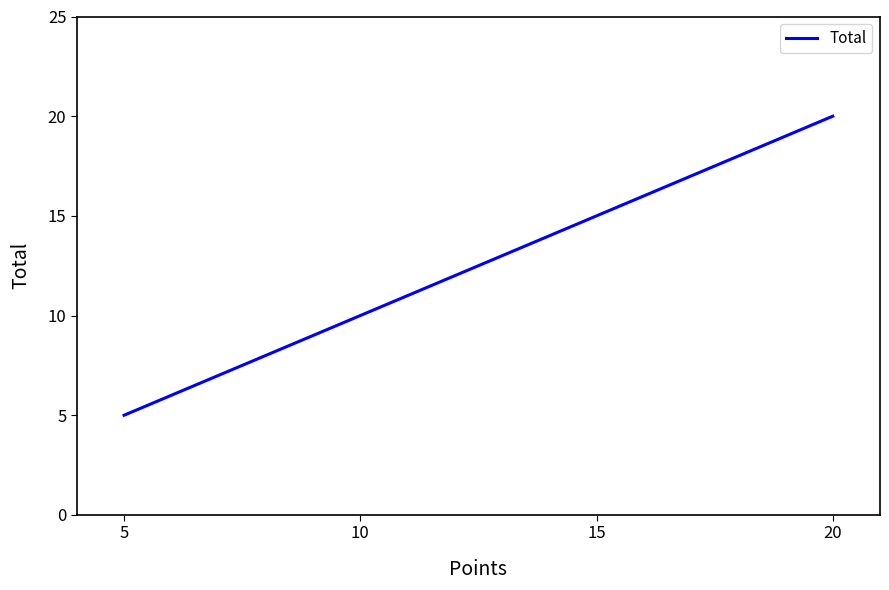

The value at 15 is 25. True or false?

False